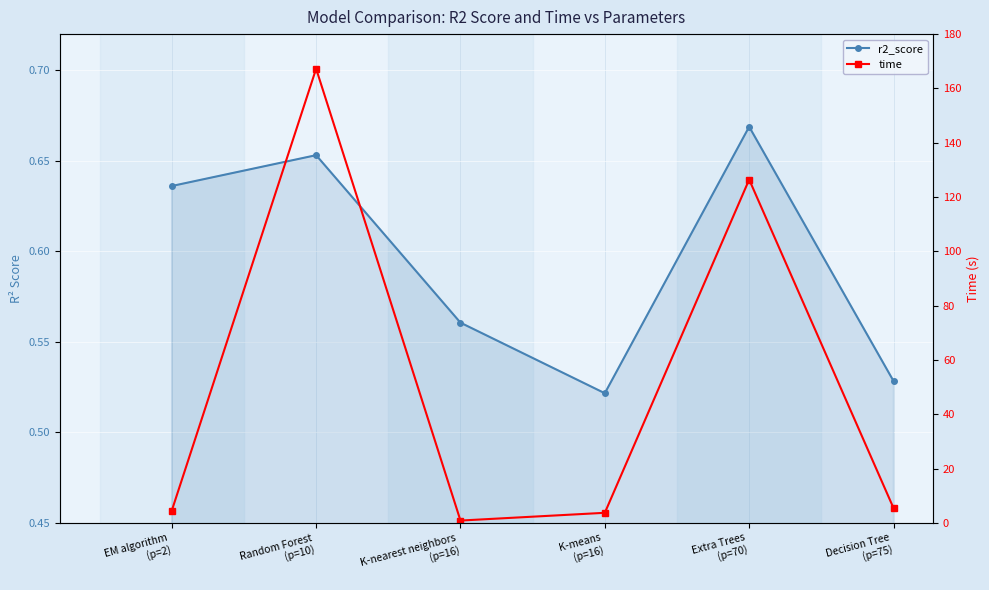

What are all the series names shown in the legend?

r2_score, time